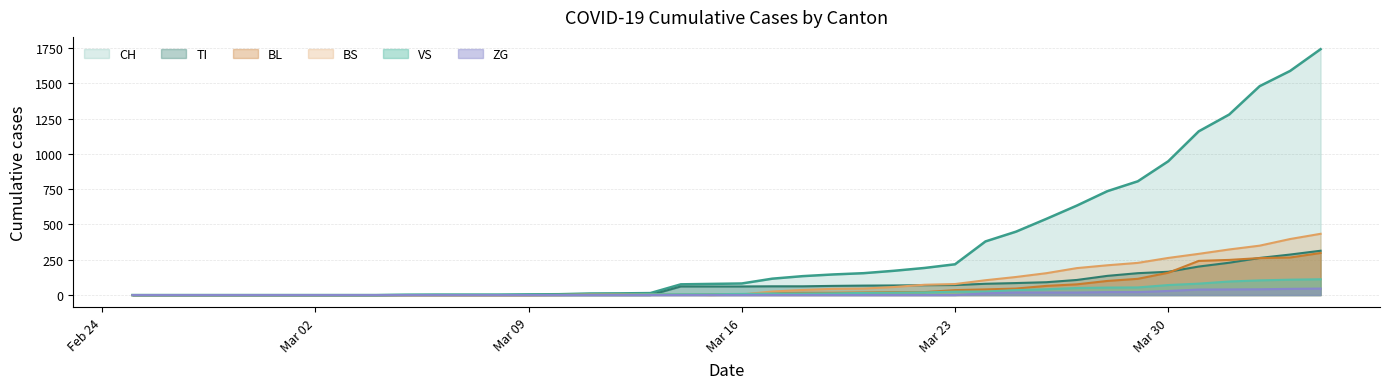

How many values in BS are above zero?

24